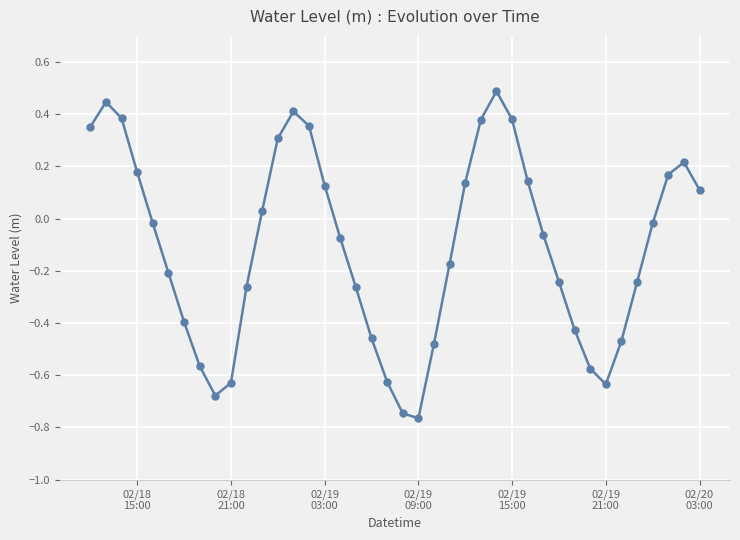

What is the greatest value displayed?

0.5